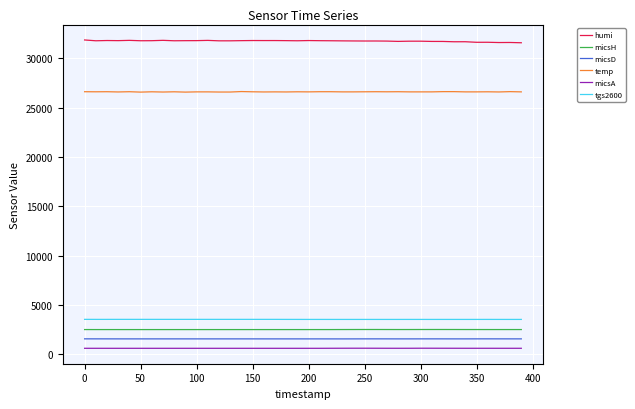

True or false: humi and tgs2600 cross at least once.

False